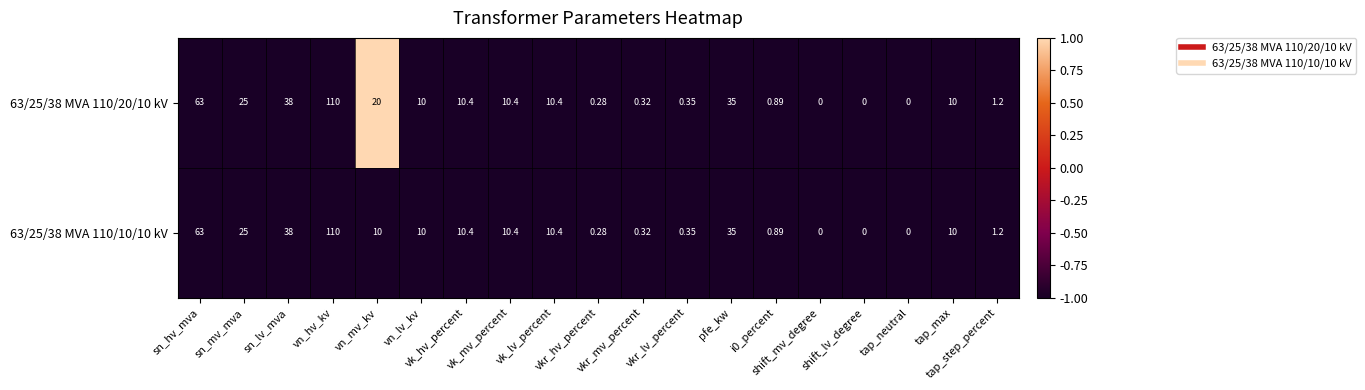

List the series in order of their overall mean, highest first.

63/25/38 MVA 110/20/10 kV, 63/25/38 MVA 110/10/10 kV